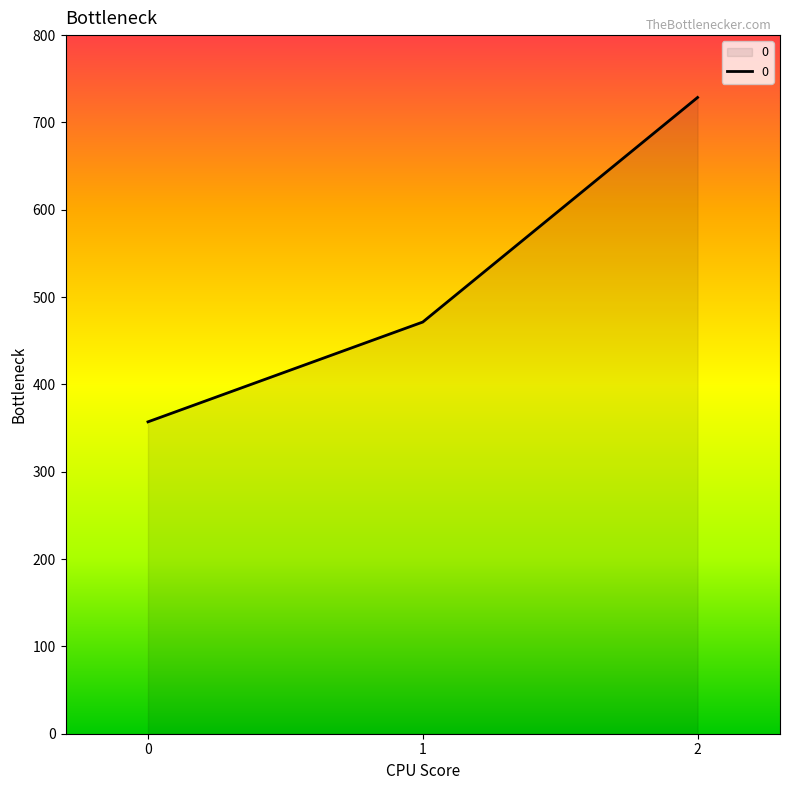

Where is the data nearest to the value 542?

1